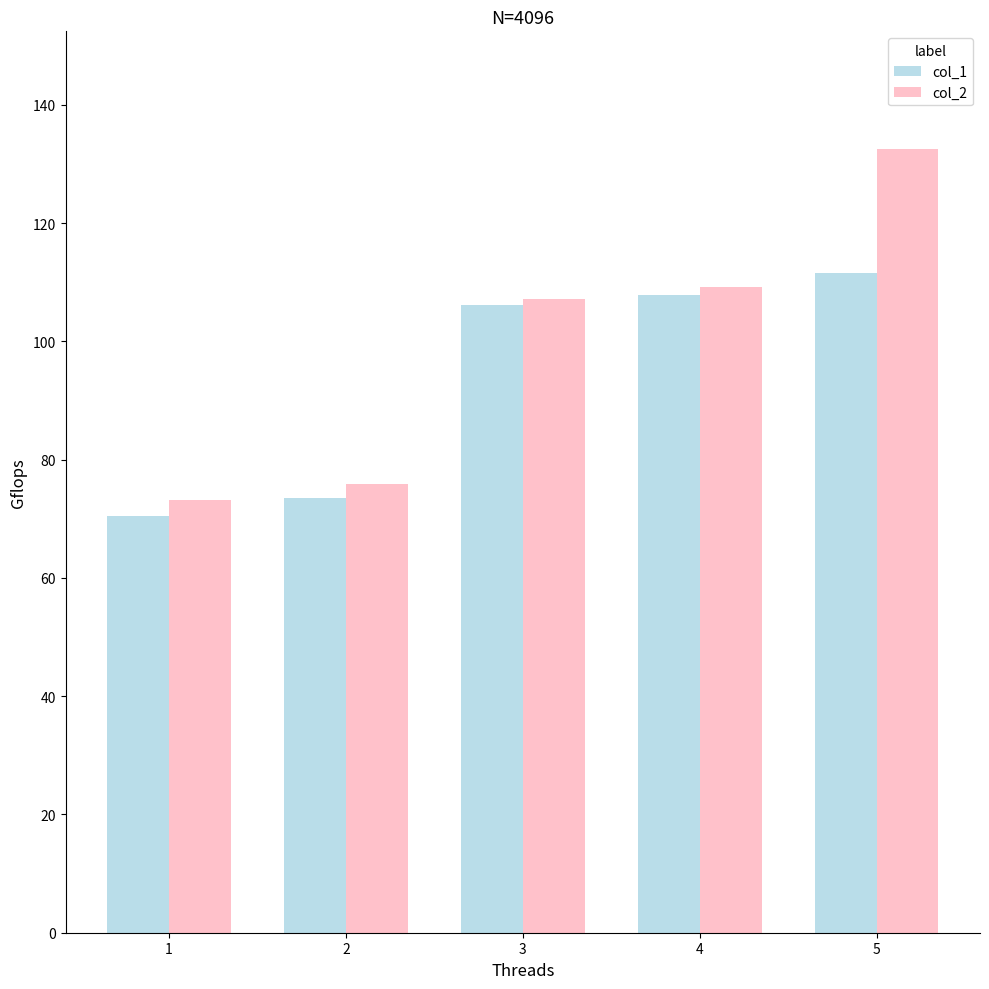

What is the highest value of the col_2 series?

132.5